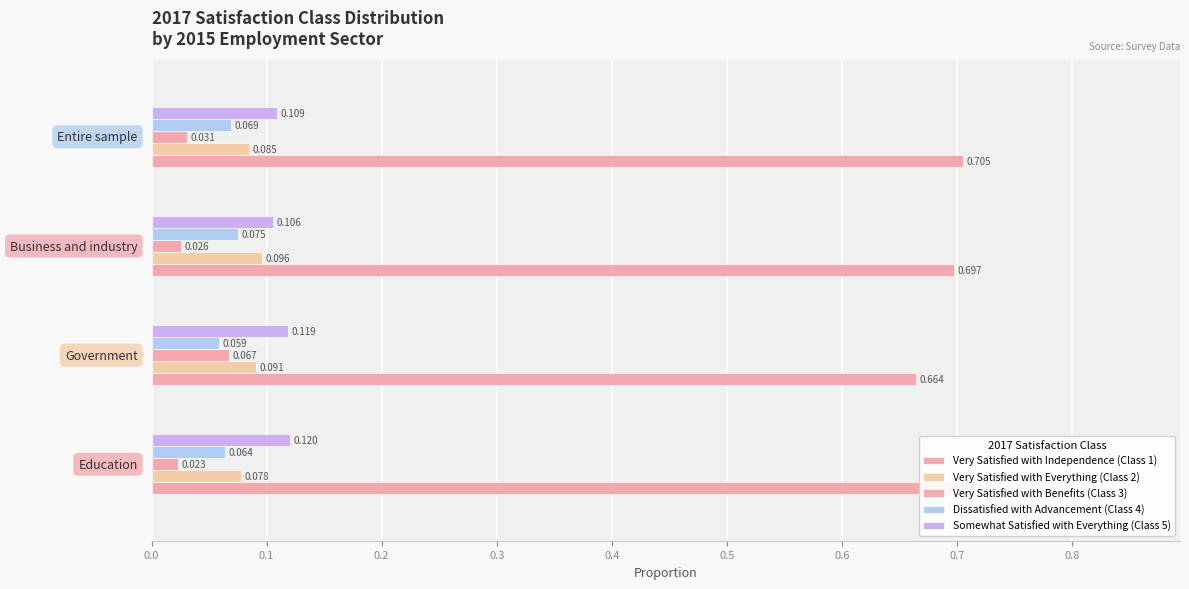

What is the approximate value of Somewhat Satisfied with Everything (Class 5) at 0.3?

0.1